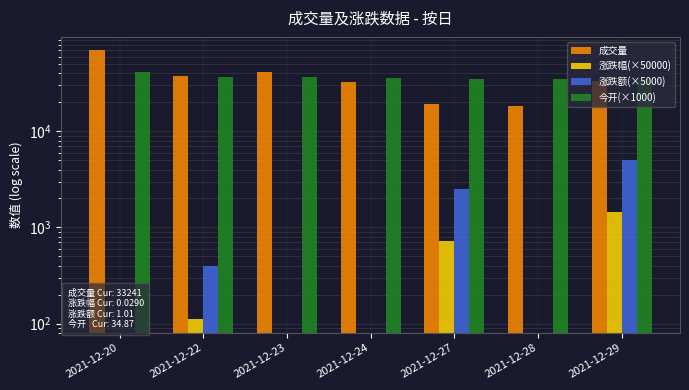

What is the value of the 涨跌额(×5000) bar at the 2nd from the left?

400.0